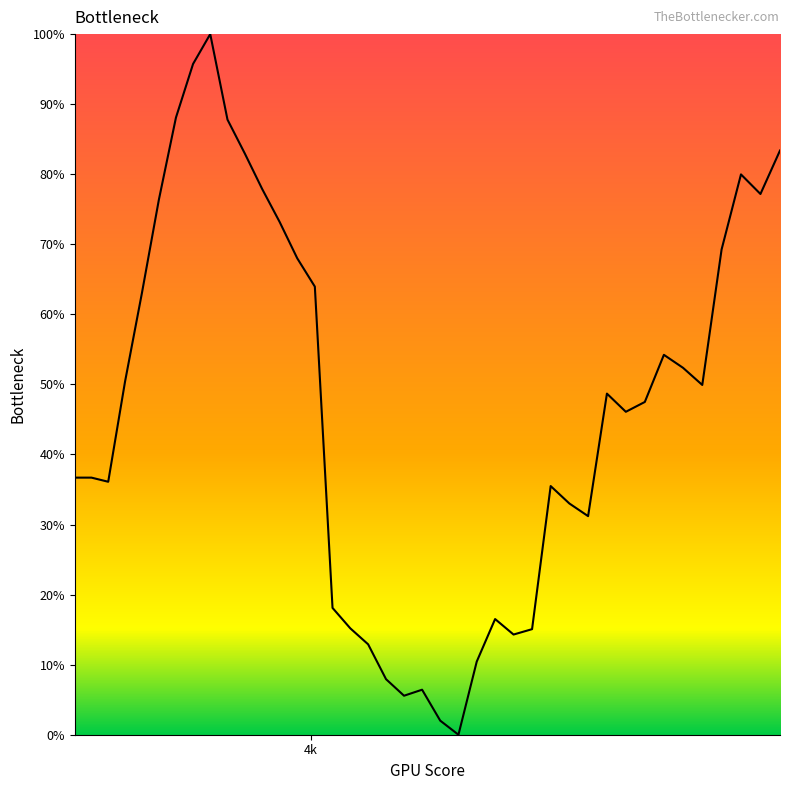

Does the chart have visible grid lines?

No